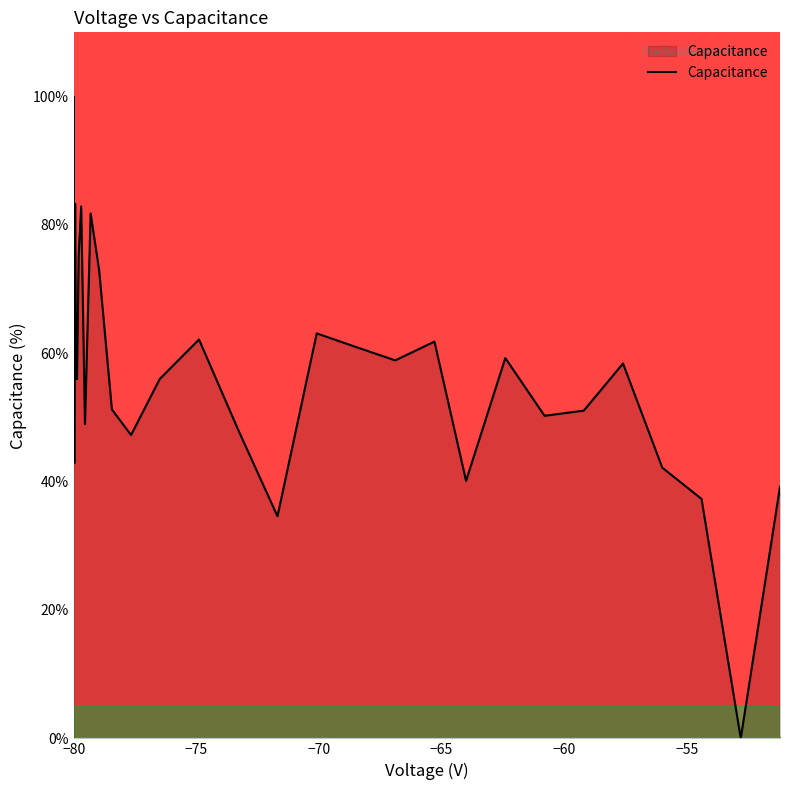

What is the maximum value shown in the chart?

100.0